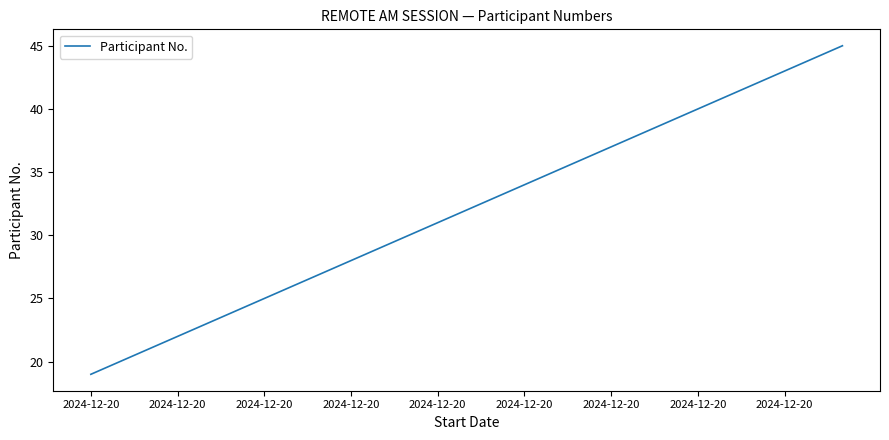

What is the average value?

32